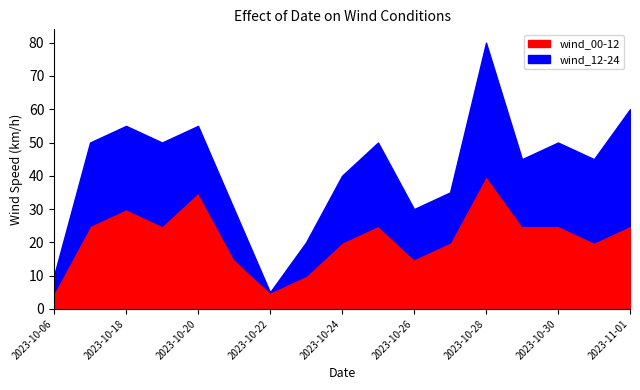

How many categories are shown in the chart?

17